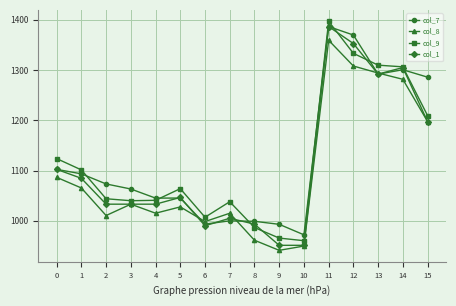

What is the spread (max minus min) of values at 3?

30.2